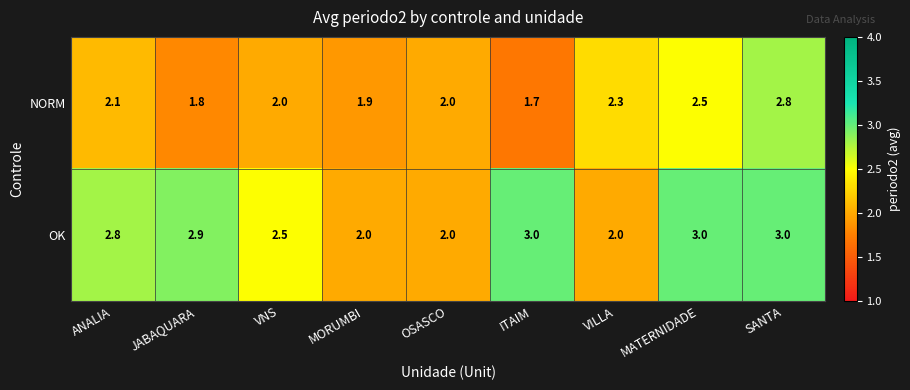

Is it true that NORM equals 1.4 at VILLA?

False